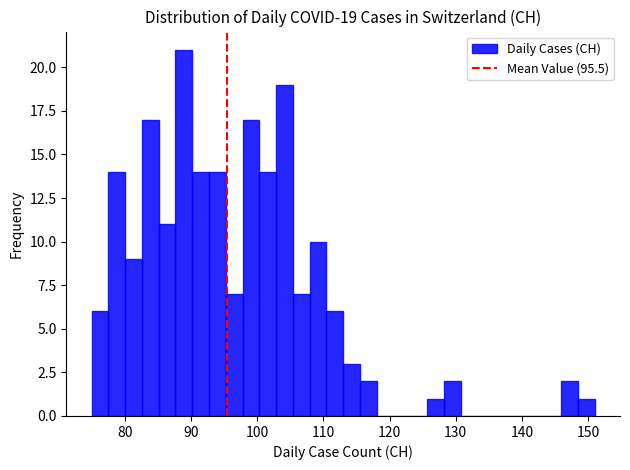

Read against the x-axis, roughly where is the centre of the tallest bar?

89